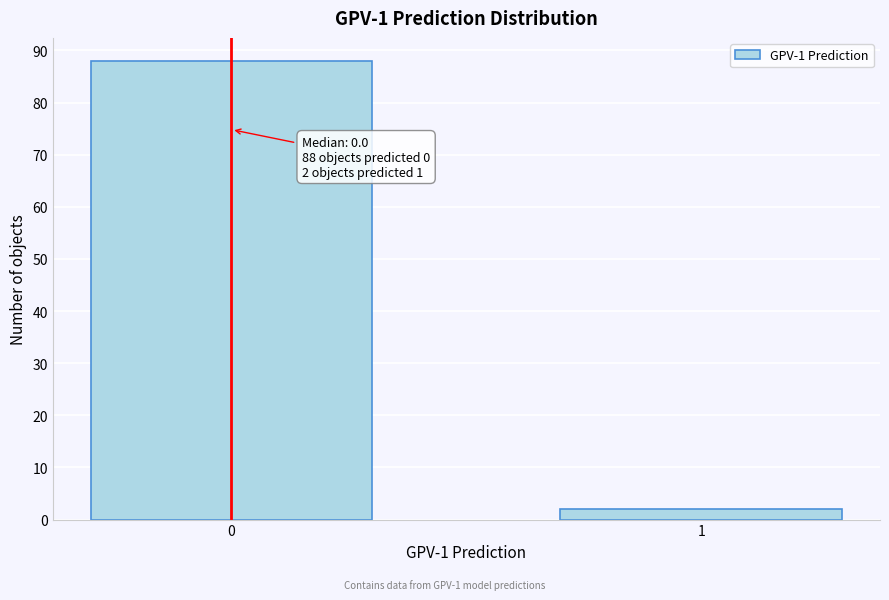

Reading right to left, transcribe all the data shown in this chart.

1=2	0=88